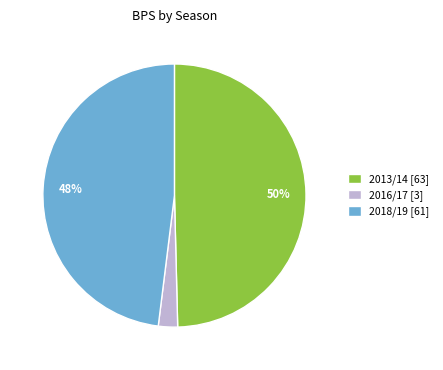

Is there a majority slice in this chart?

No